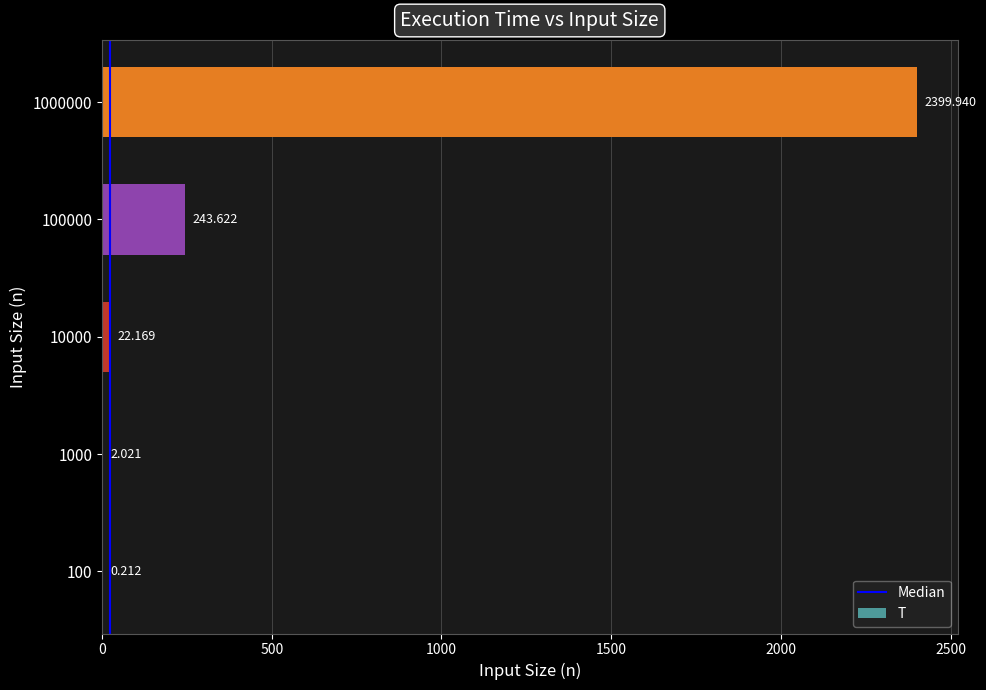

Where does the data first go above 22?

10000